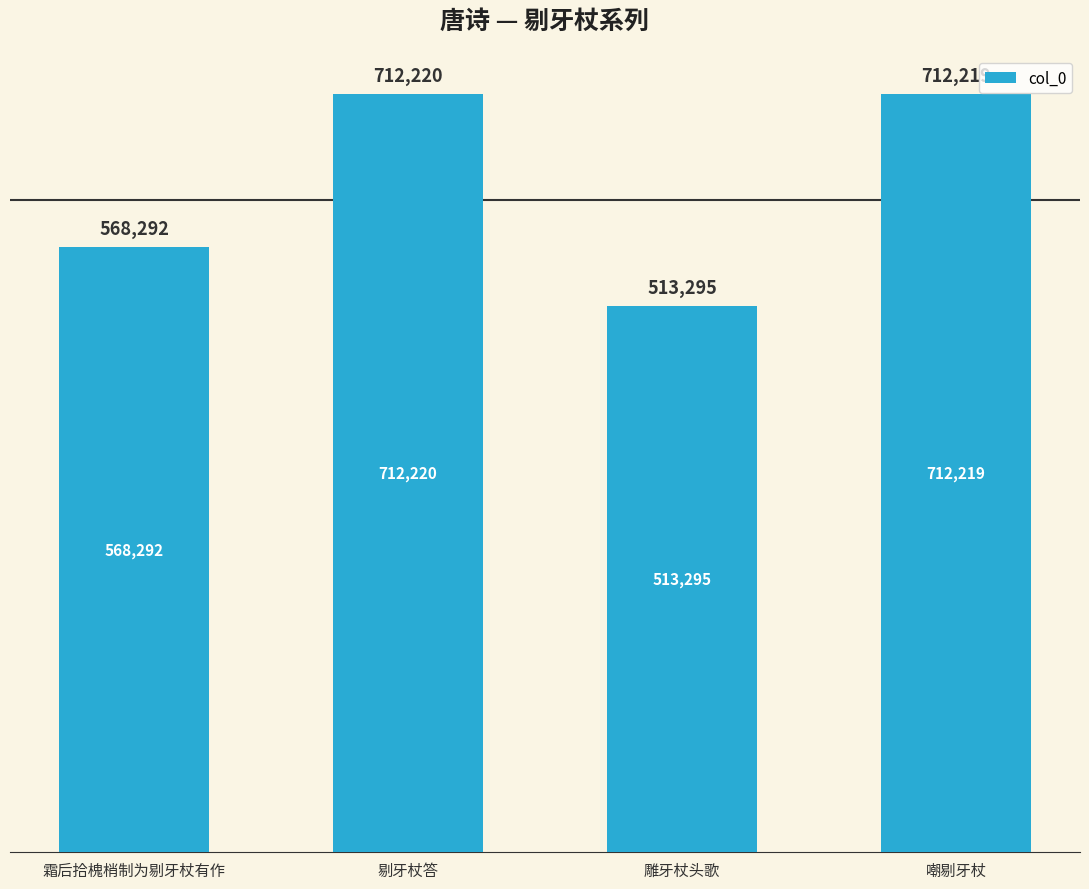

Reading left to right, list all the values displayed in this chart.

568292	712220	513295	712219